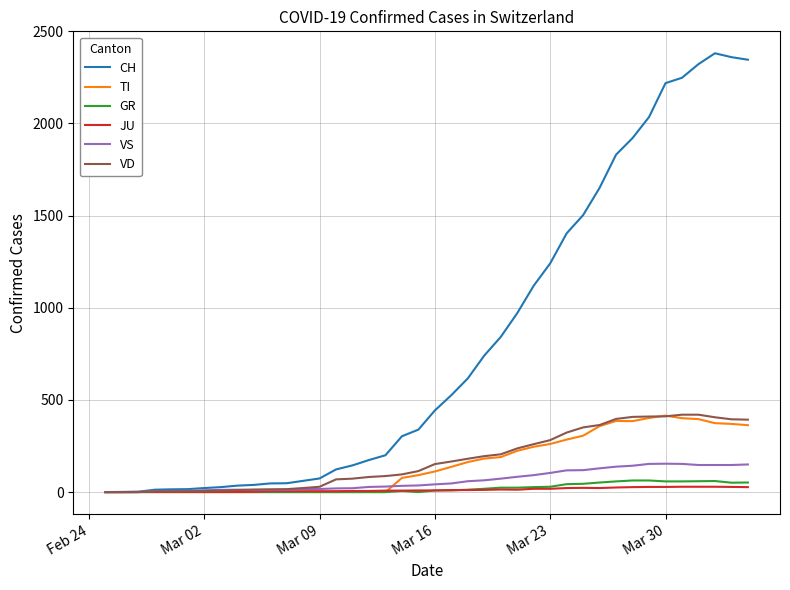

What is the highest value of the VD series?

420